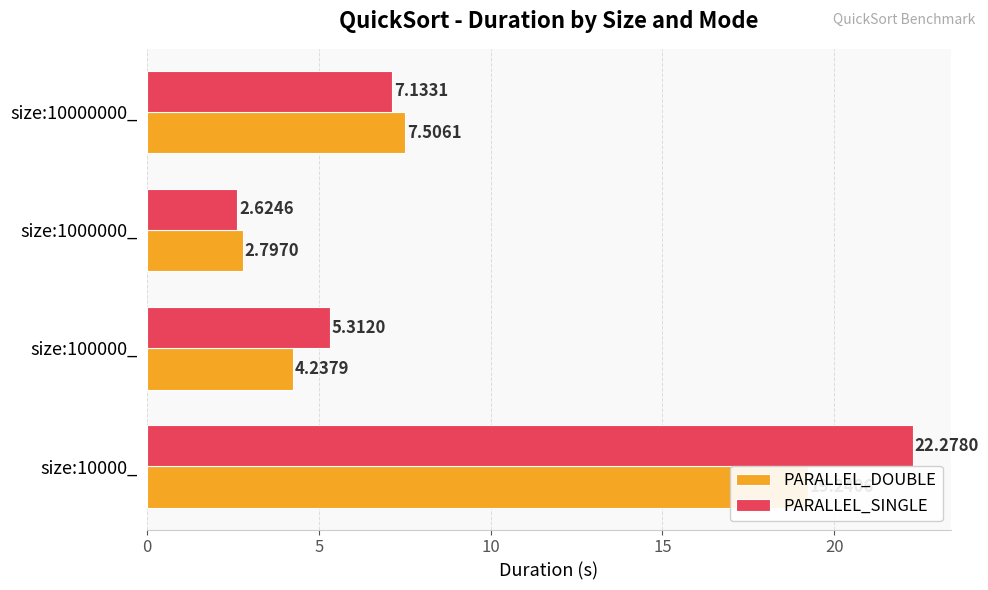

Which series has the largest range (max minus min)?

PARALLEL_SINGLE